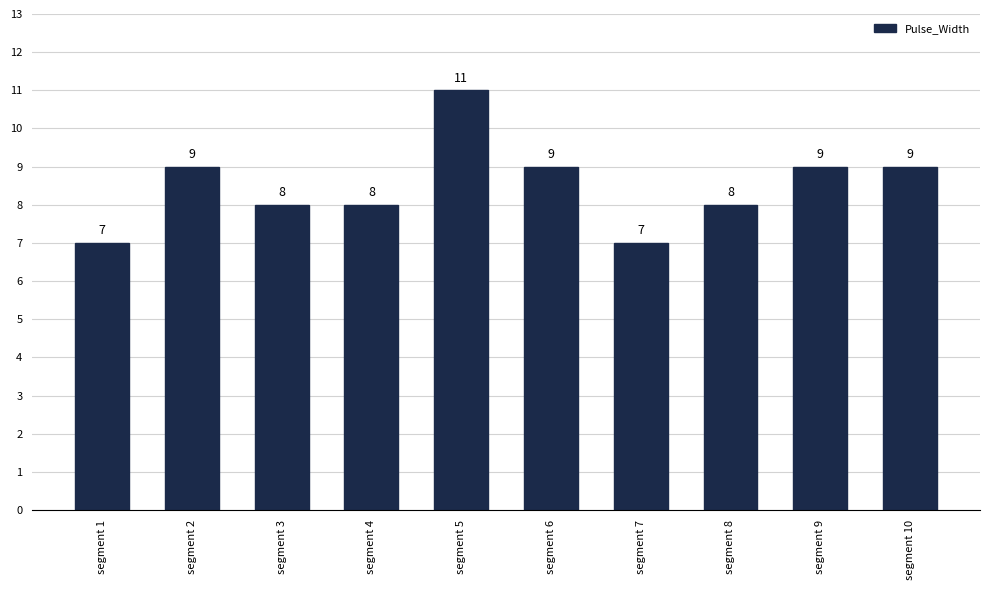

What is the value of the 1st bar from the left?

7